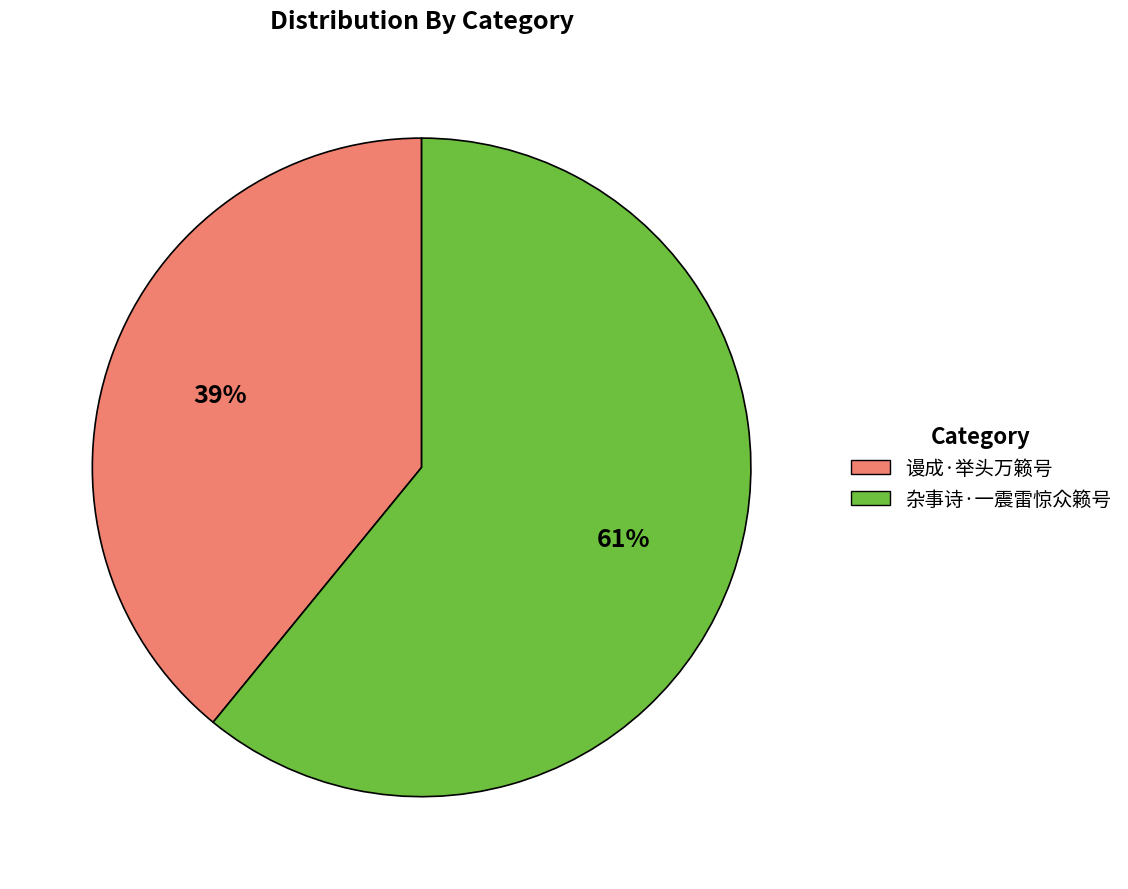

True or false: 谩成·举头万籁号 accounts for 39% of the total.

True